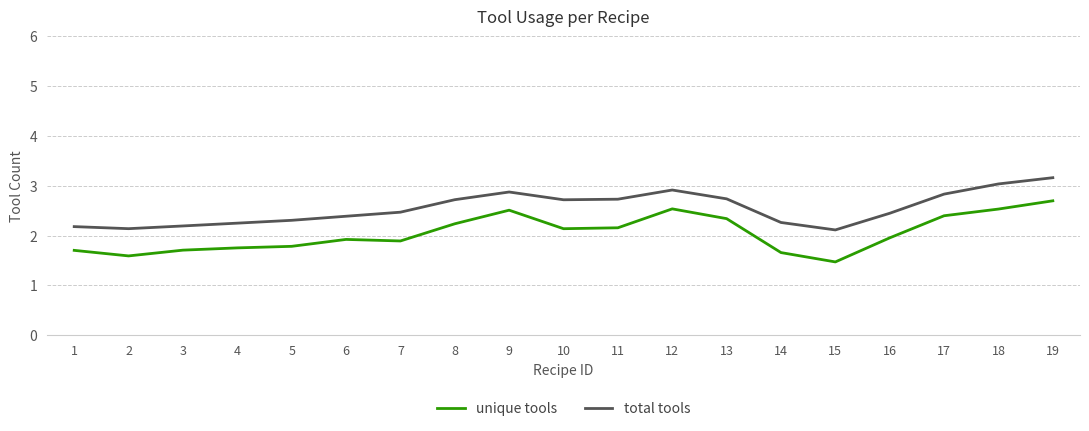

What is the sum of all total tools values?

48.5